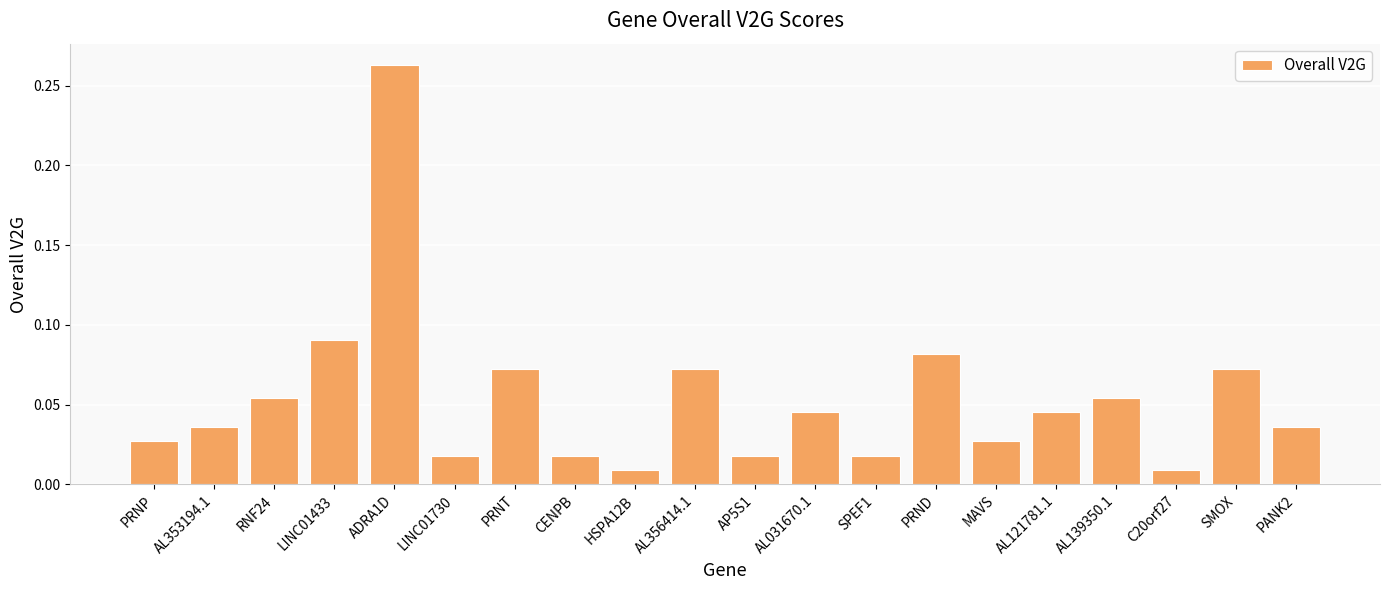

How many bars are there in total?

20